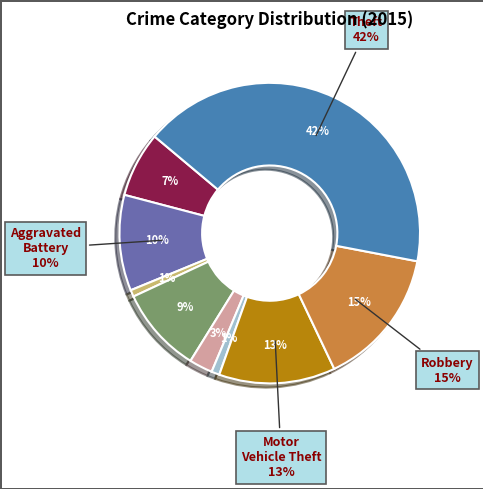

Is the sum of Homicide and Robbery greater than half?

No